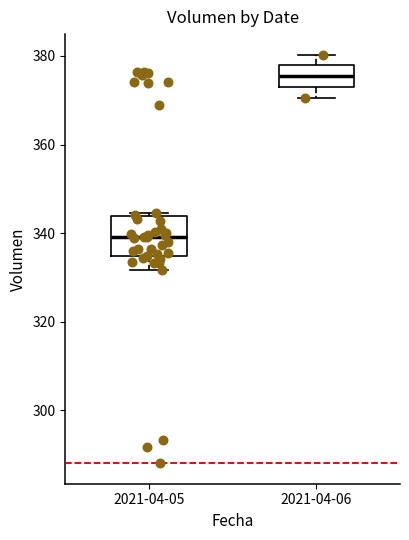

Which box has the lowest median line?

2021-04-05